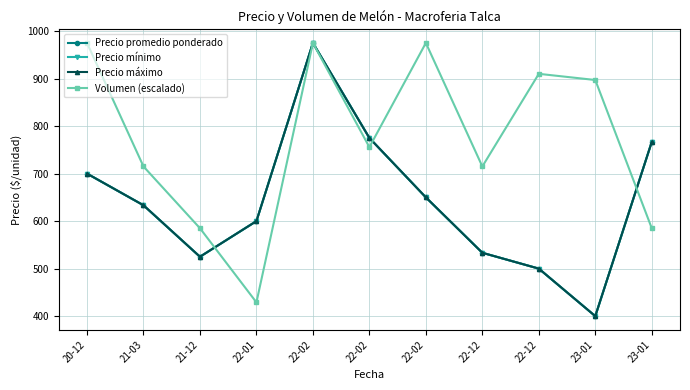

Does the chart display data point markers on the line(s)?

Yes